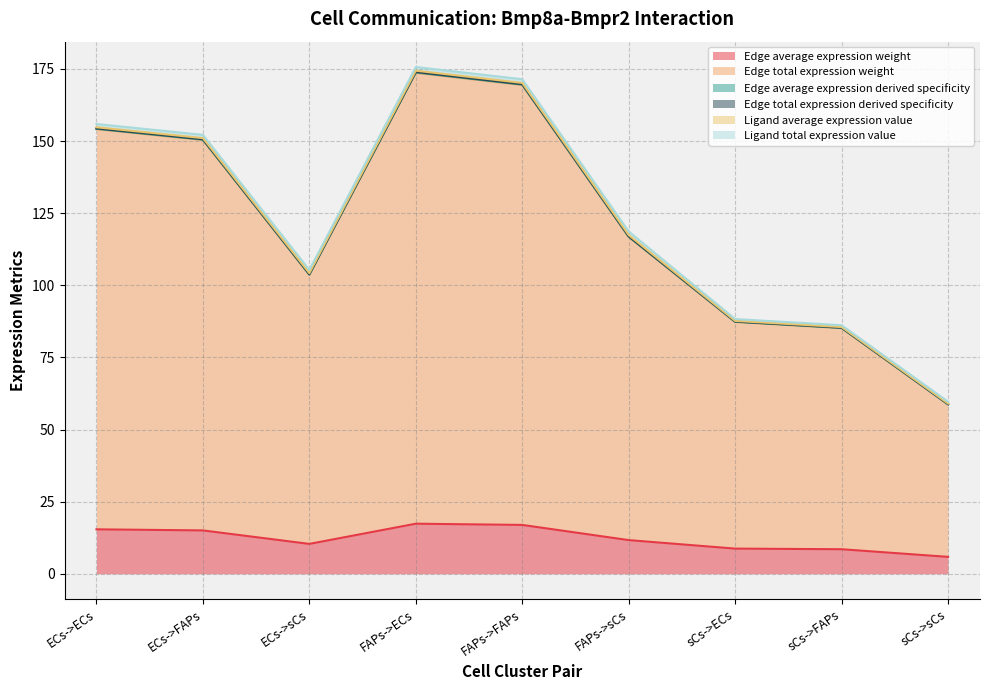

True or false: Edge average expression derived specificity has a value of 40.7 at ECs->sCs.

False